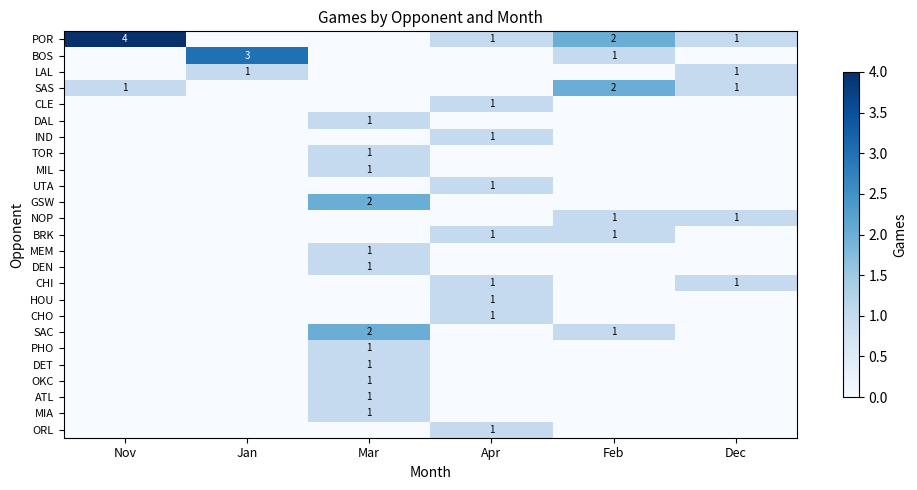

Count the number of data series in this chart.

25